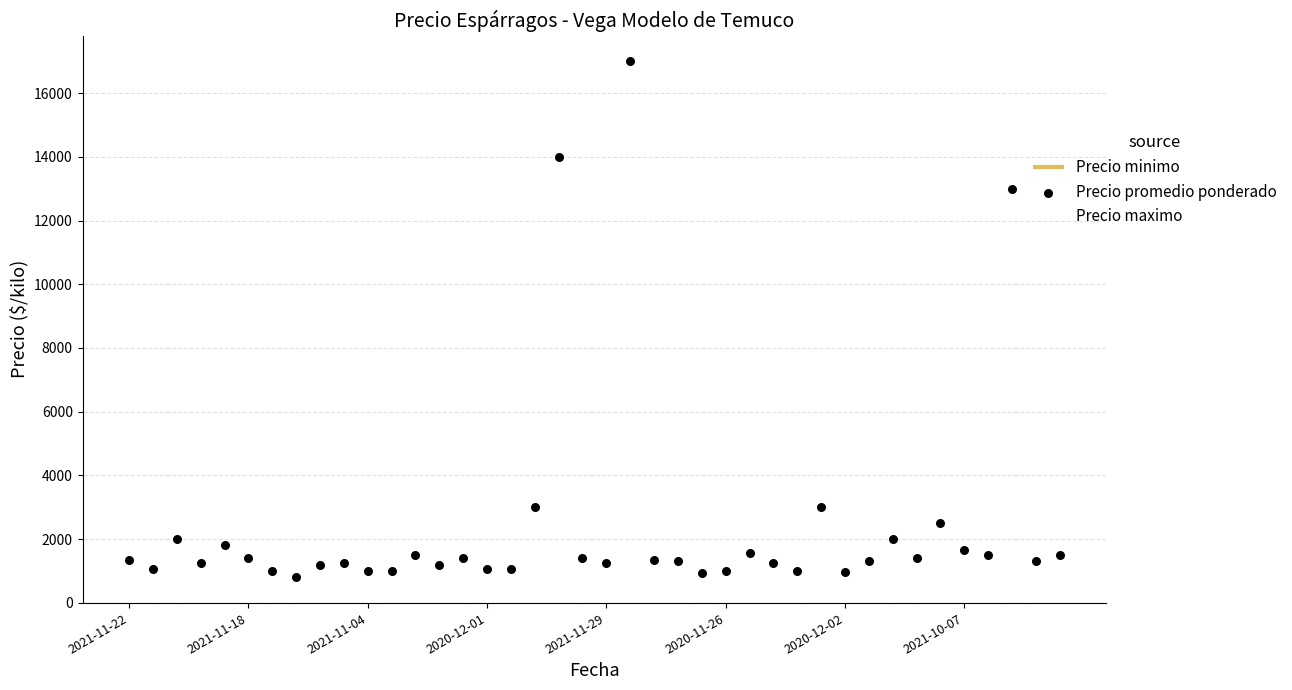

Approximately how many times larger is the value at 14 compared to 8?

1.2